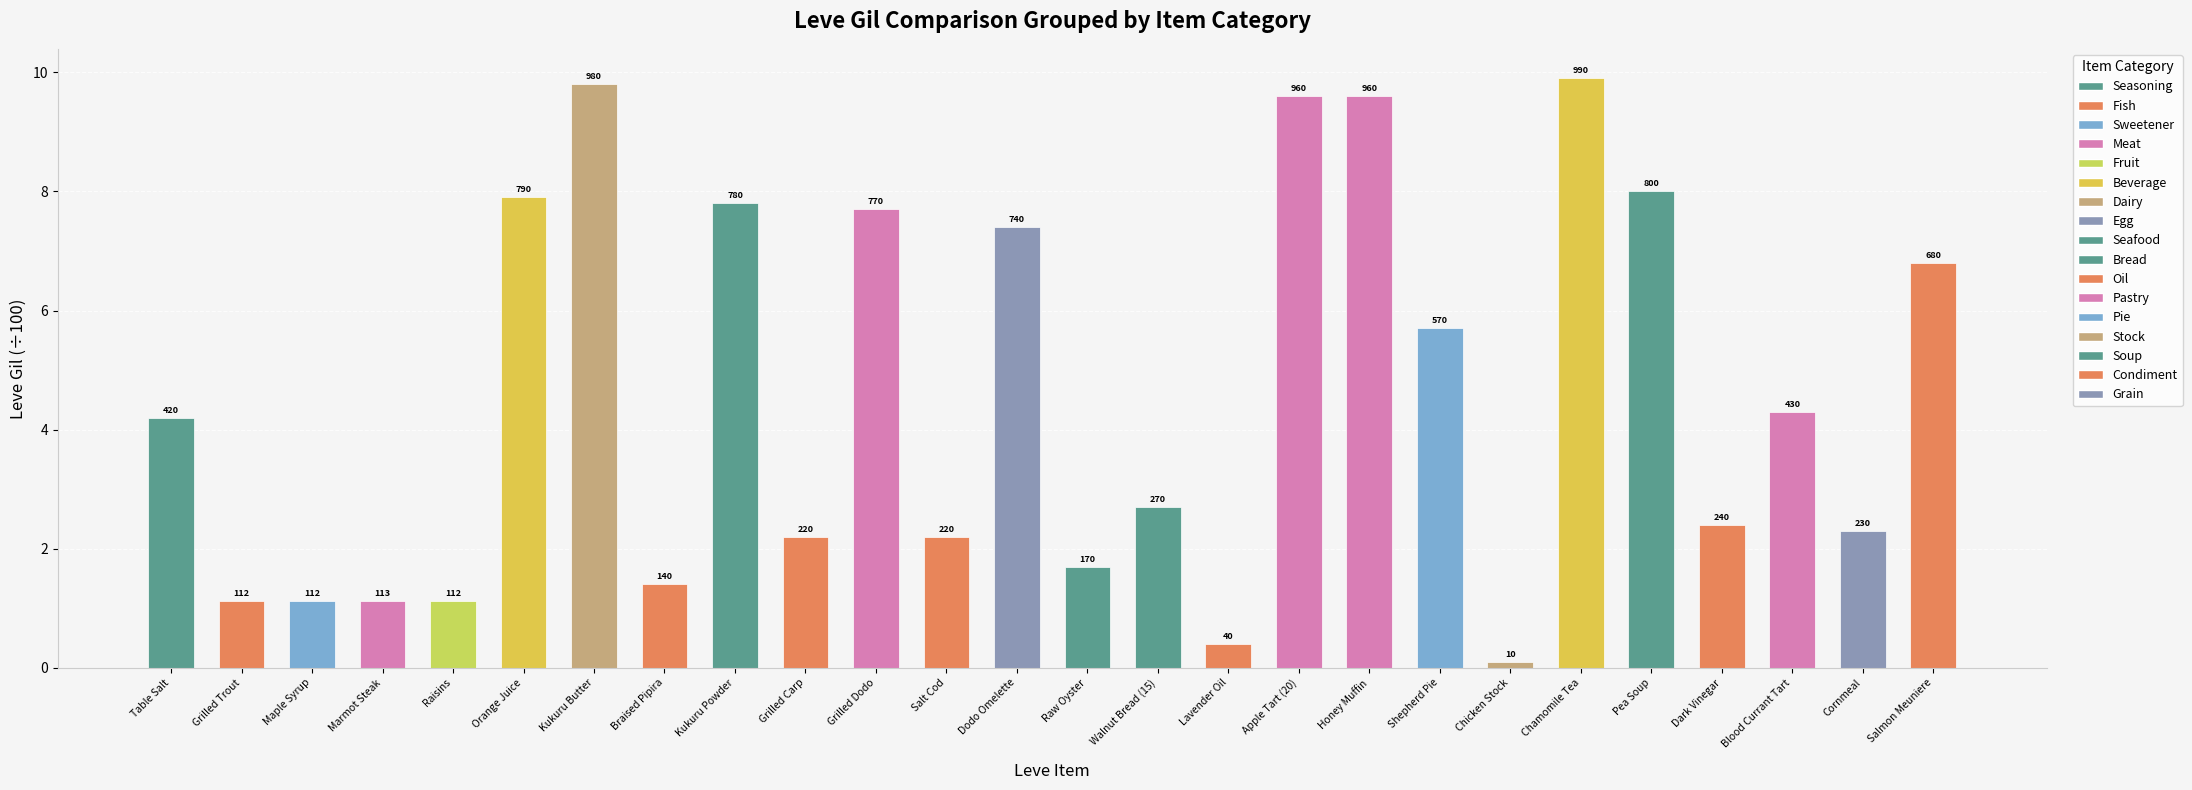

What is the greatest value displayed?

9.9